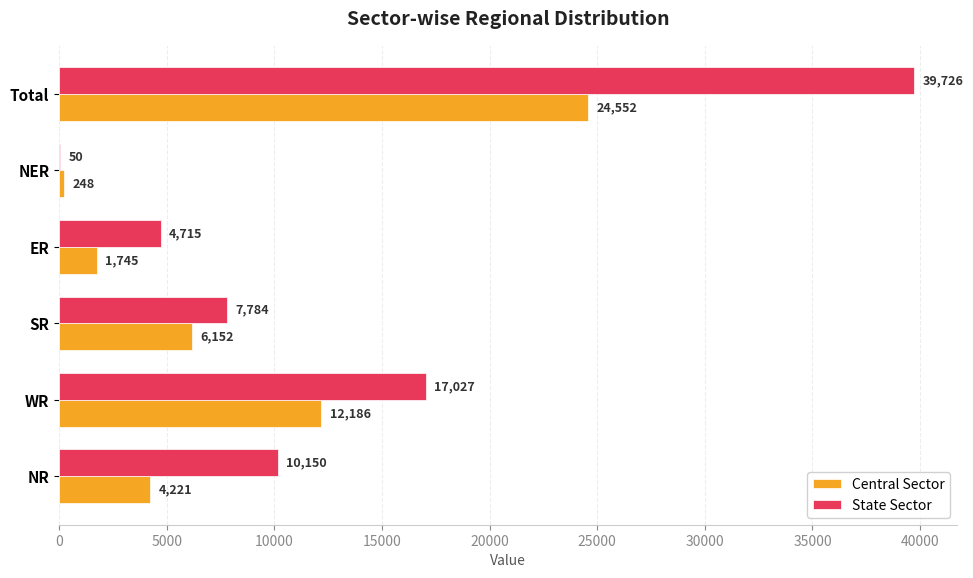

Count the number of data series in this chart.

2